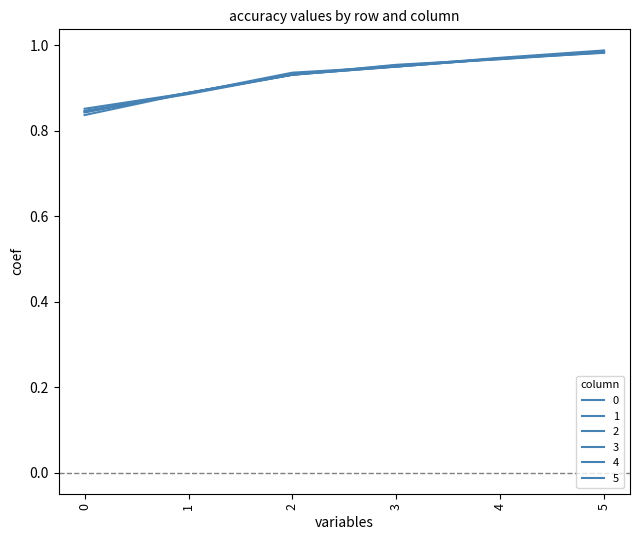

What is the average value of the 0 series?

0.9